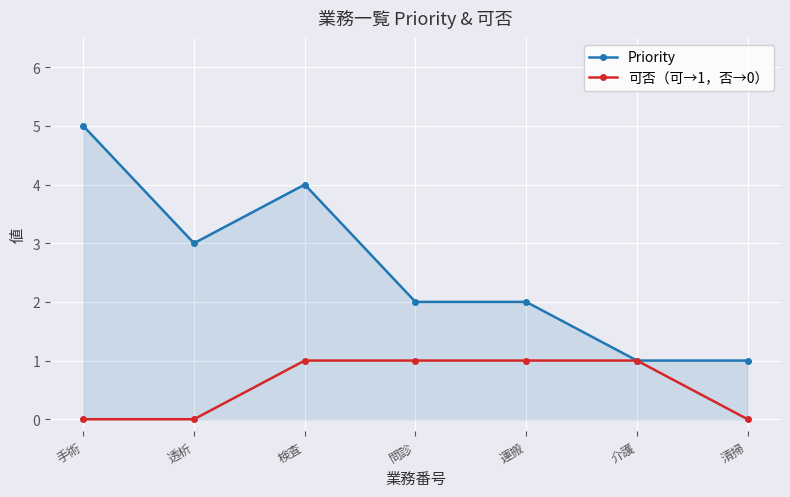

What is the value of the Priority point at the 1st from the left?

5